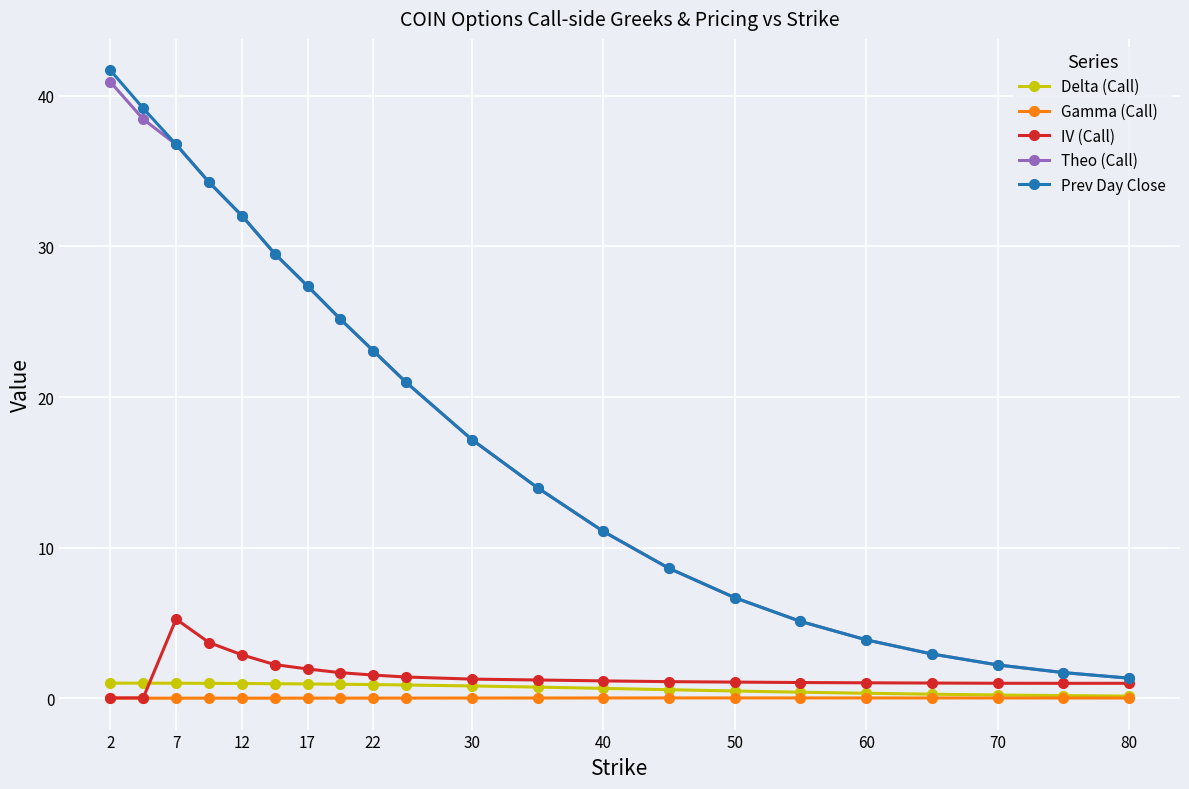

At how many categories does at least one series exceed 10?

13